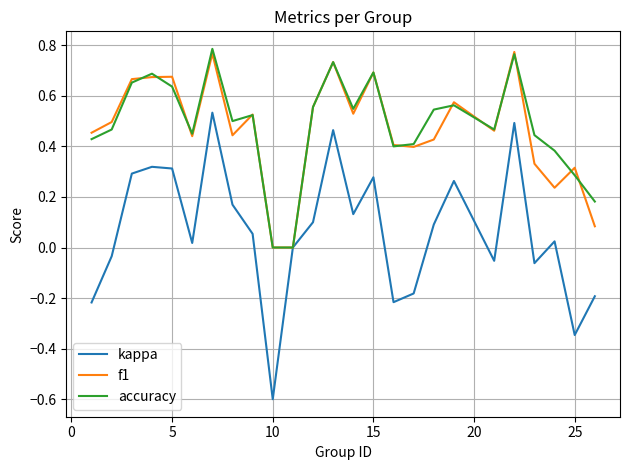

What is the minimum value for kappa?

-0.6